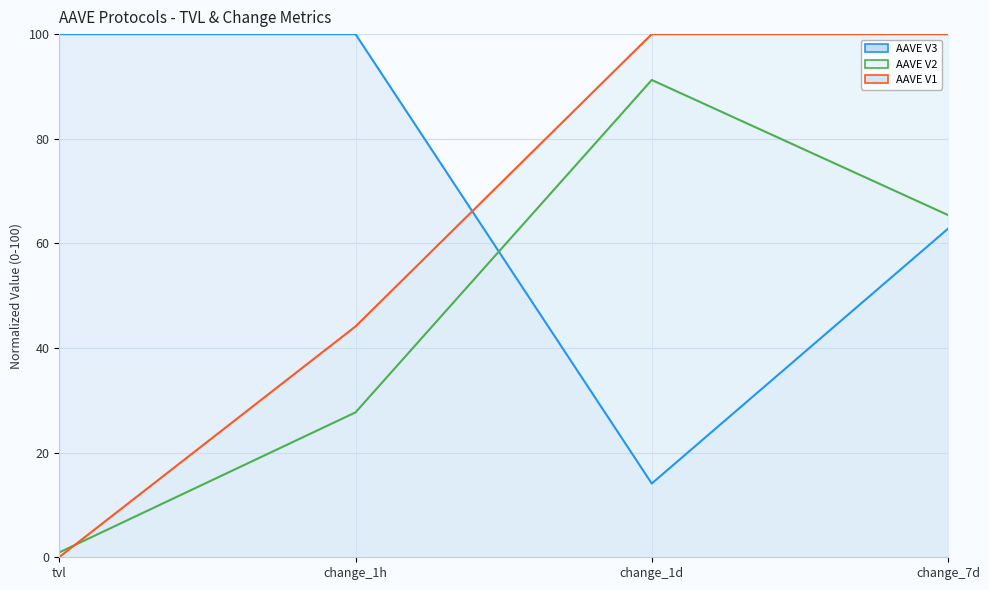

What is the sum of the AAVE V1 (line) values at change_7d and change_1d?

200.0